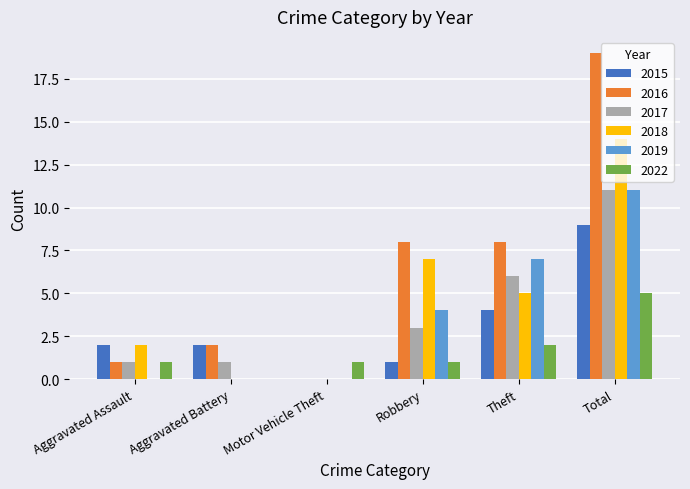

What is the greatest value displayed?

19